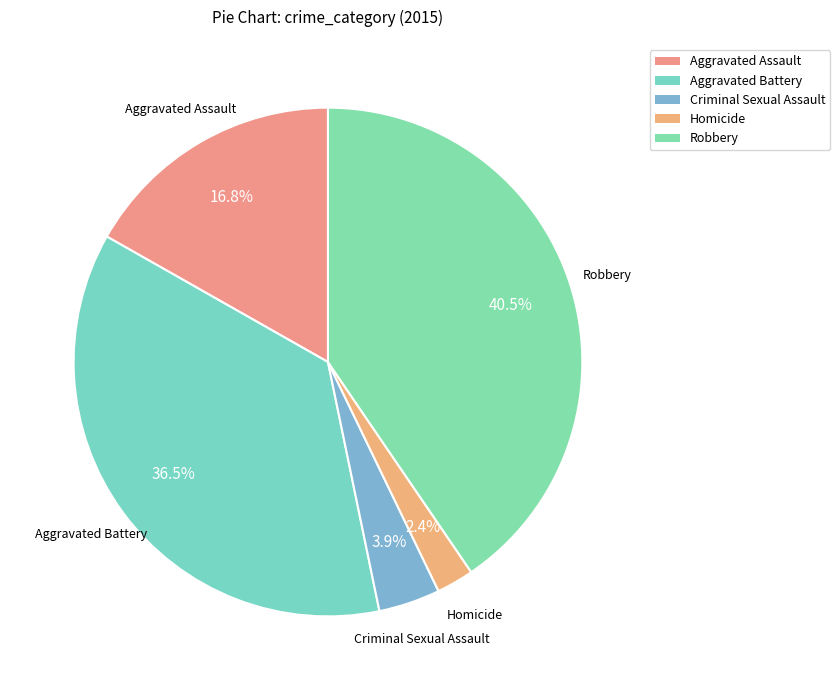

To the nearest percent, what is the difference between the largest and smallest slice percentages?

38%